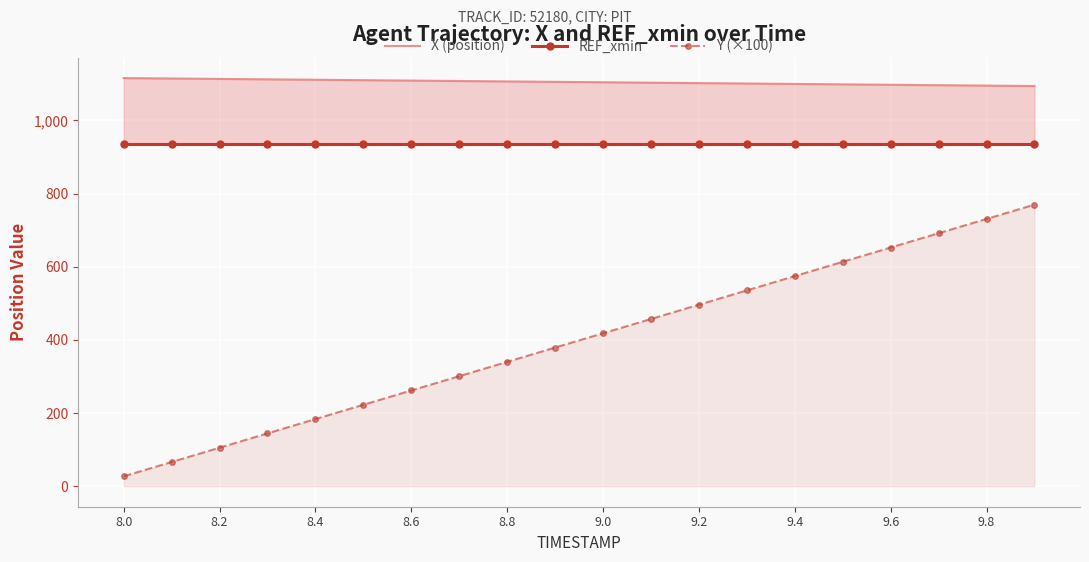

True or false: Y (×100) has more than 2 points higher than both neighbors.

False